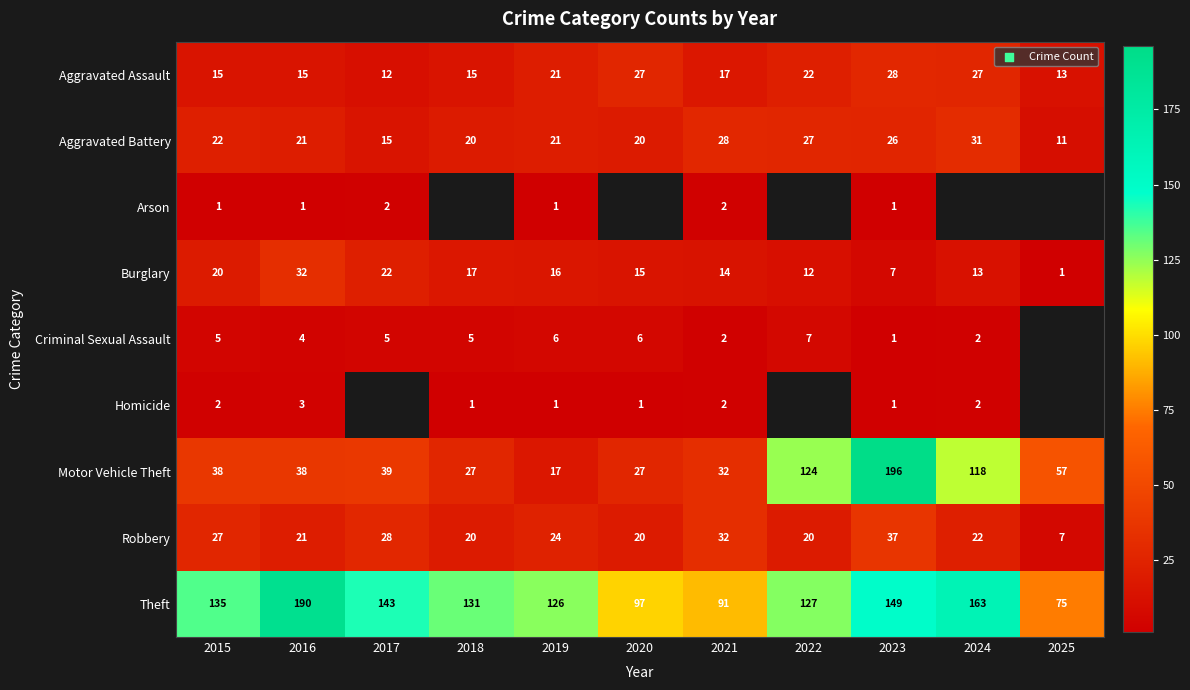

What is the difference between the maximum and minimum values in the Aggravated Assault series?

16